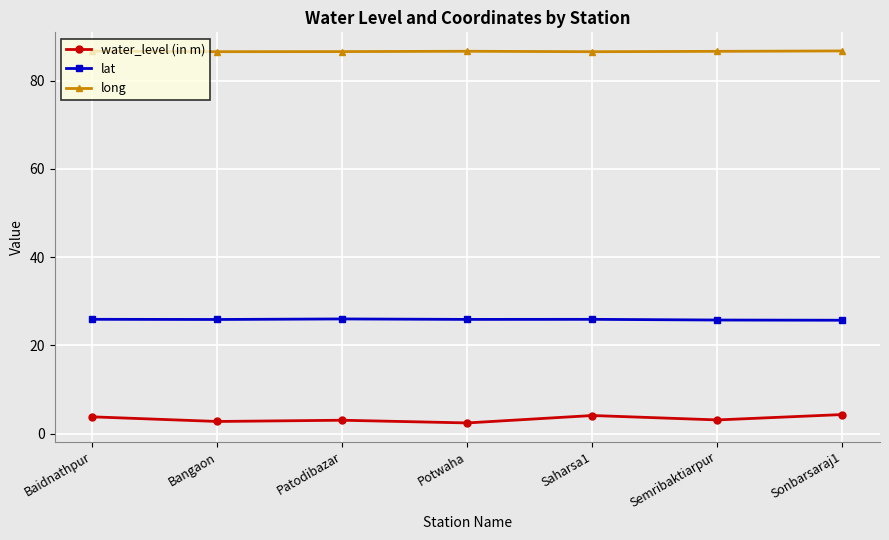

What is the minimum value shown in the chart?

2.4